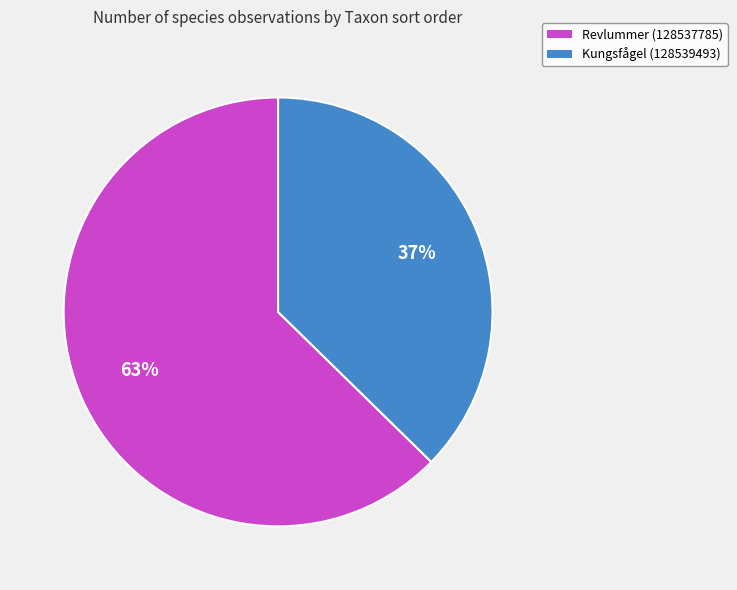

What is the ratio of the value at Revlummer (128537785) to the value at Kungsfågel (128539493)?

1.7